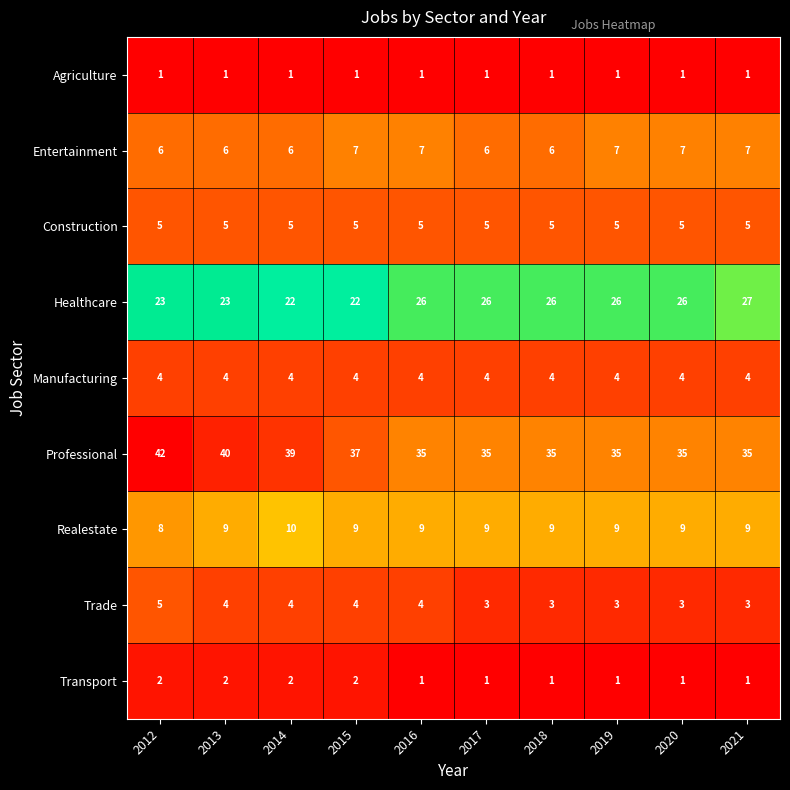

What is the total value across all series at 2012?

96